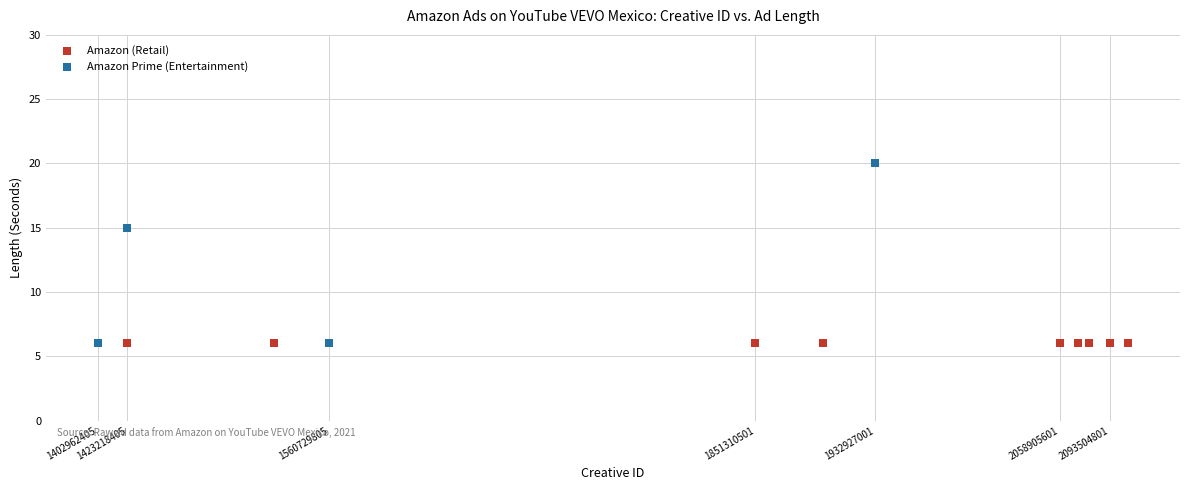

Which series contains the highest Y value?

Amazon Prime (Entertainment)